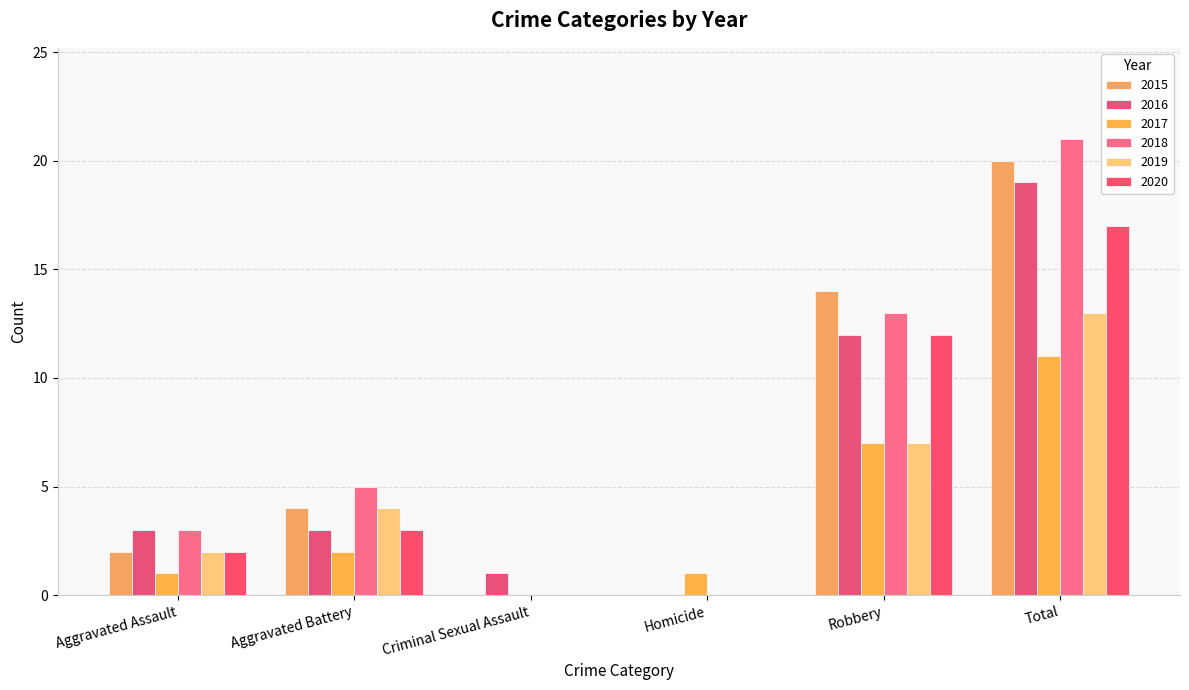

How many categories are shown in the chart?

6